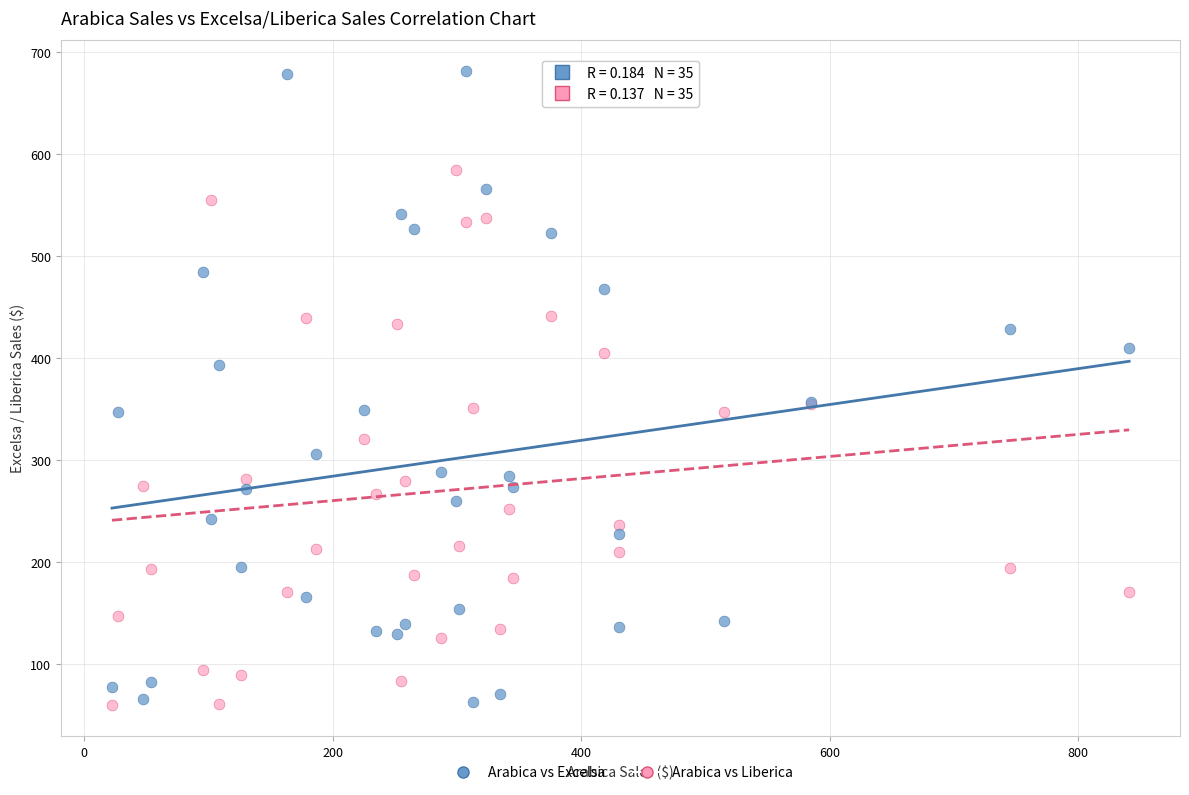

What is the X range (max minus min) for the scatter plot?

818.4